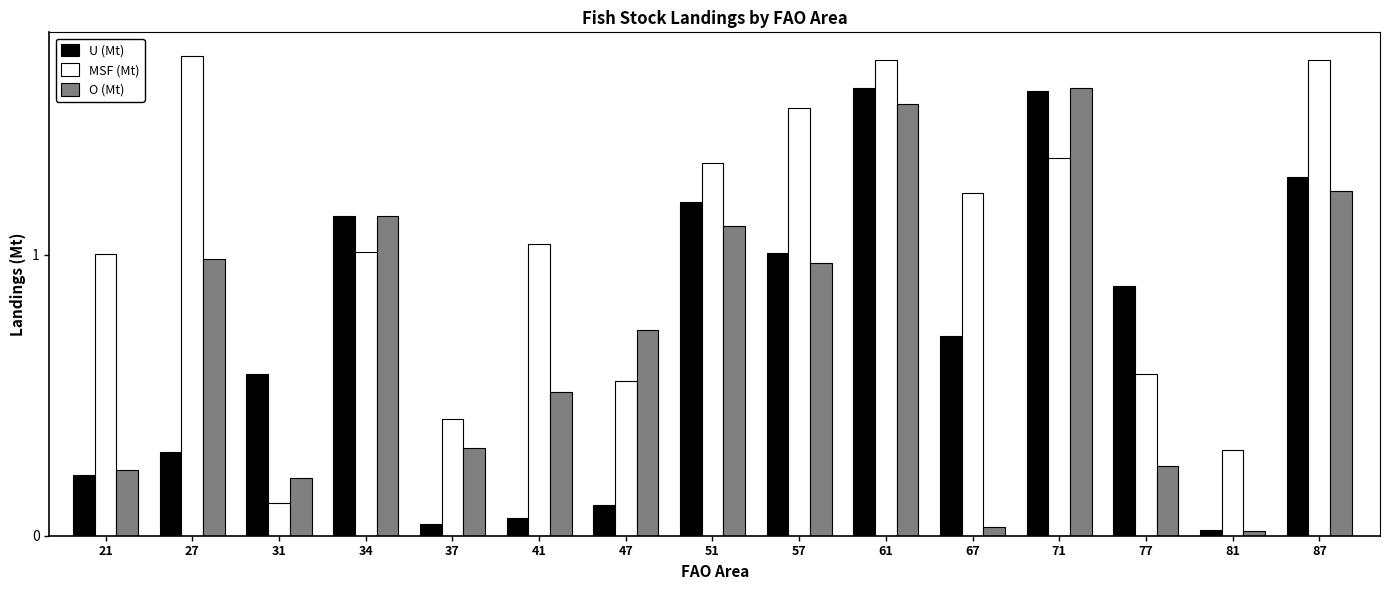

What is the difference between the maximum and minimum values in the O (Mt) series?

4.6